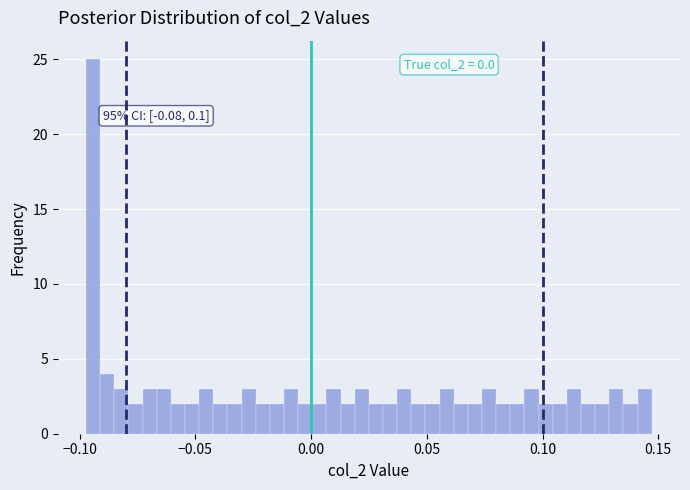

Read against the x-axis, roughly where is the centre of the tallest bar?

-0.095